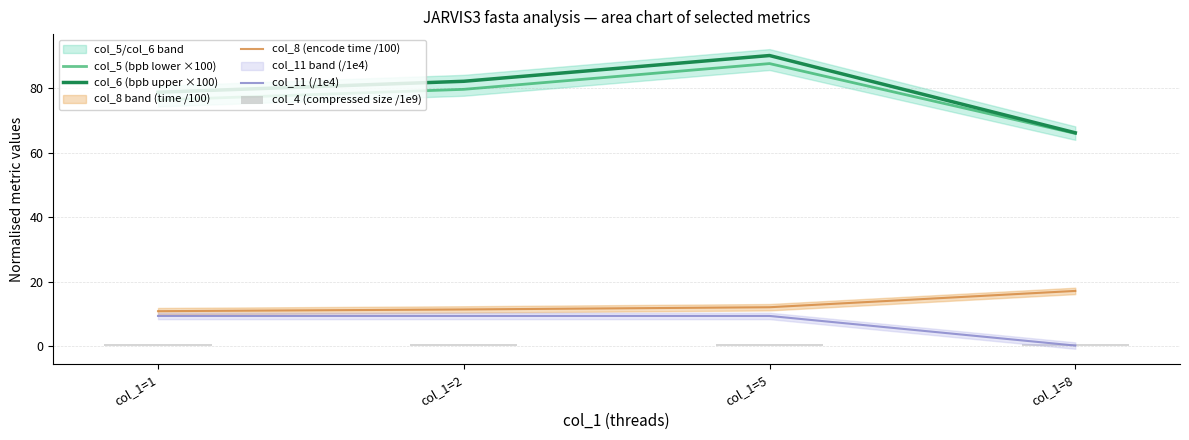

Is the value of col_11 (/1e4) at col_1=8 greater than the value of col_6 (bpb upper ×100) at col_1=8?

No